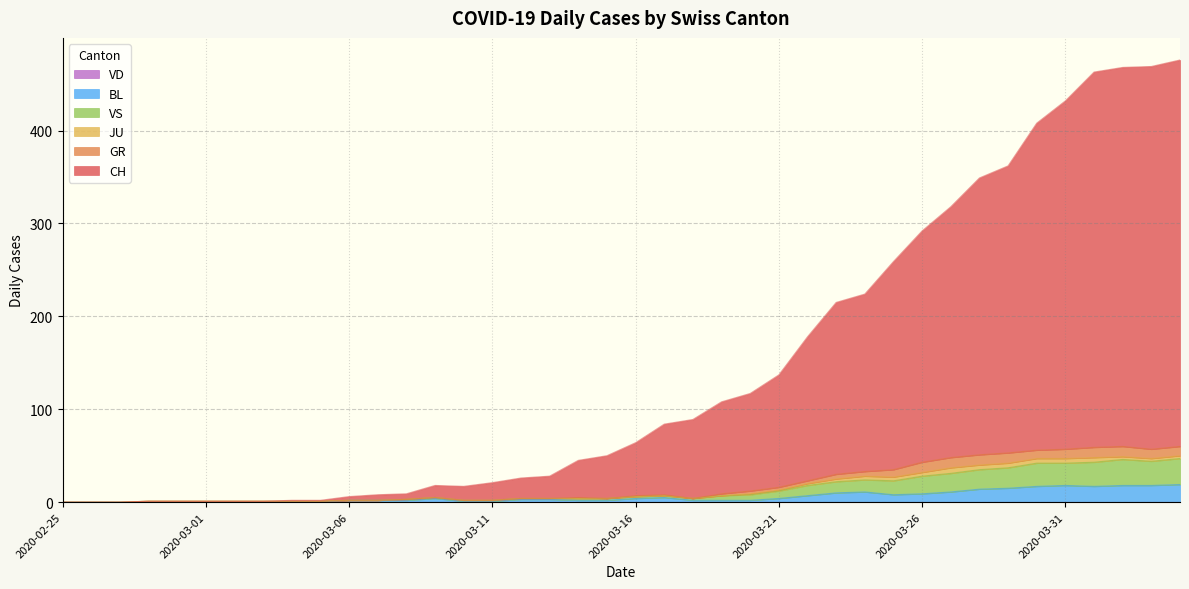

Where is the first local maximum for GR?

2020-03-09